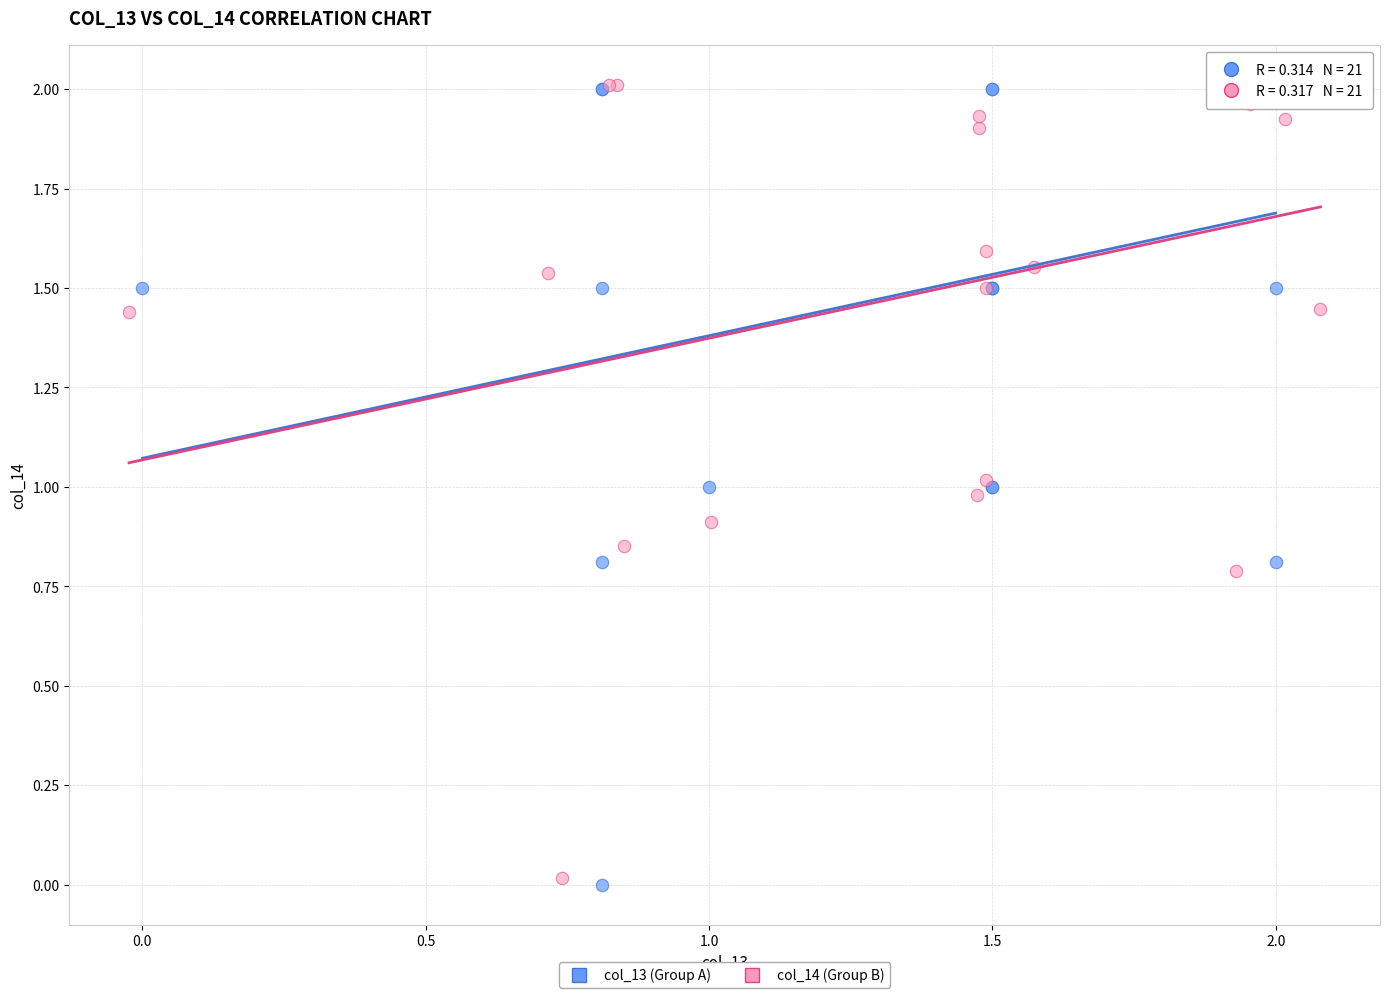

Which series has the largest Y range (max minus min)?

col_13 (Group A)